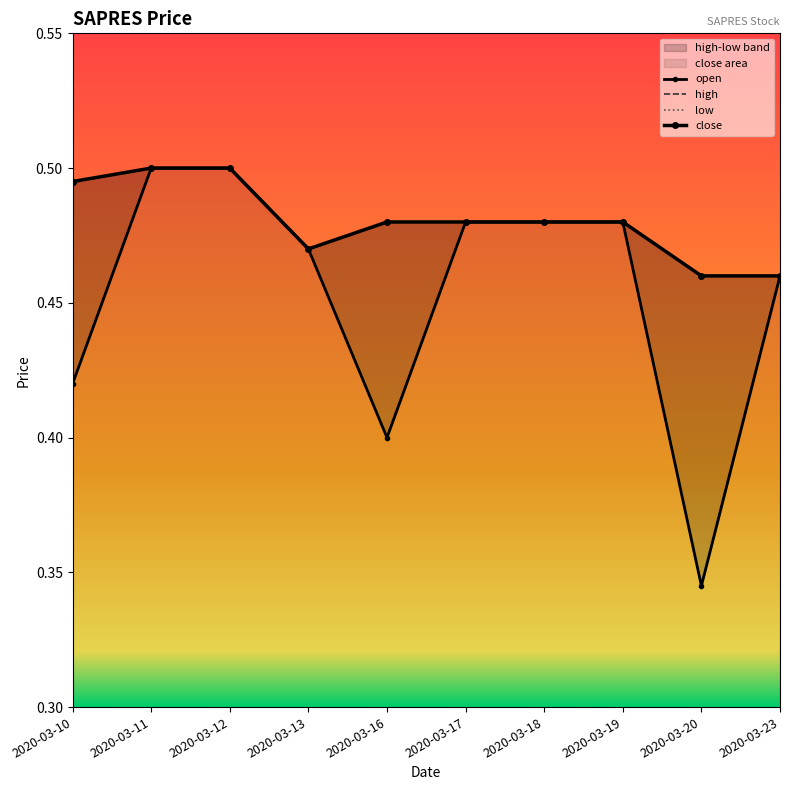

At which label does open reach its peak?

2020-03-11